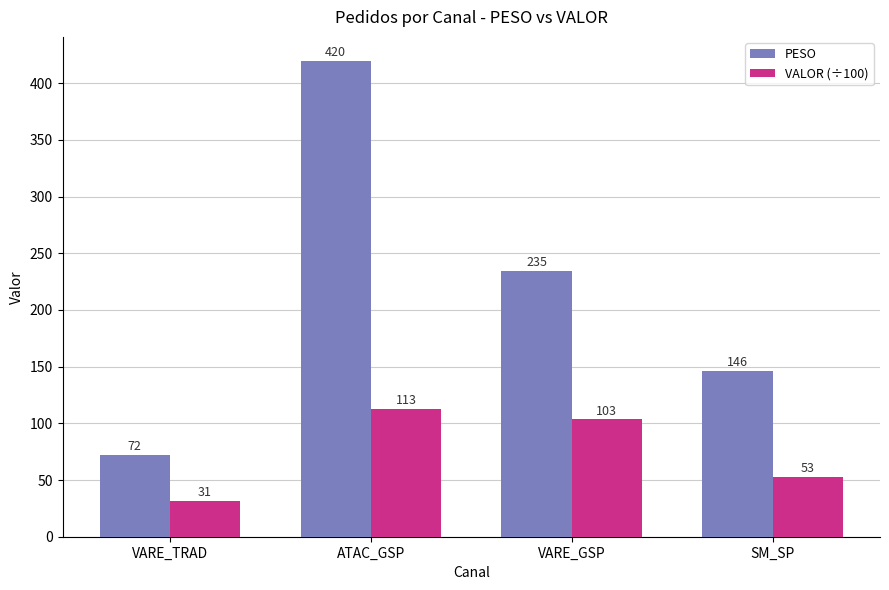

Which category has the highest value in the VALOR (÷100) series?

ATAC_GSP